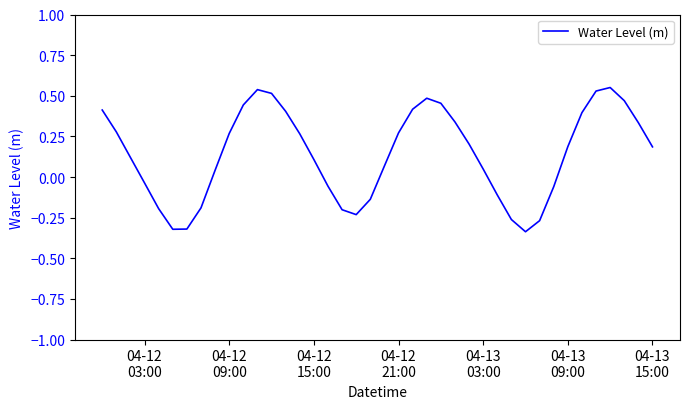

Does the chart display data point markers on the line(s)?

No